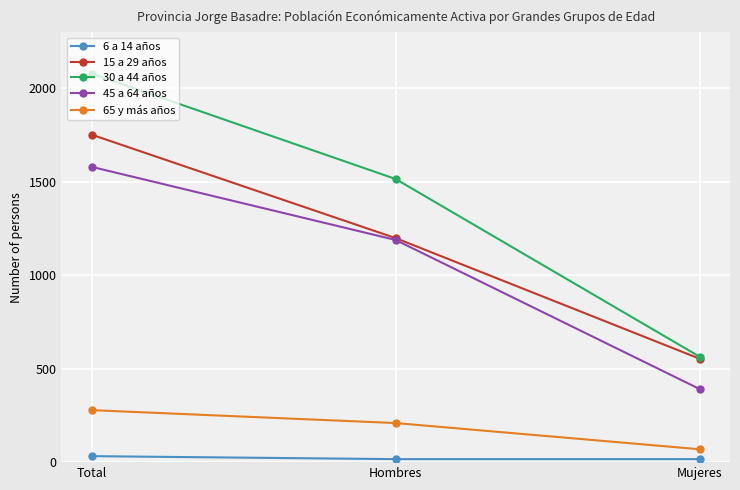

What is the spread (max minus min) of values at Hombres?

1498